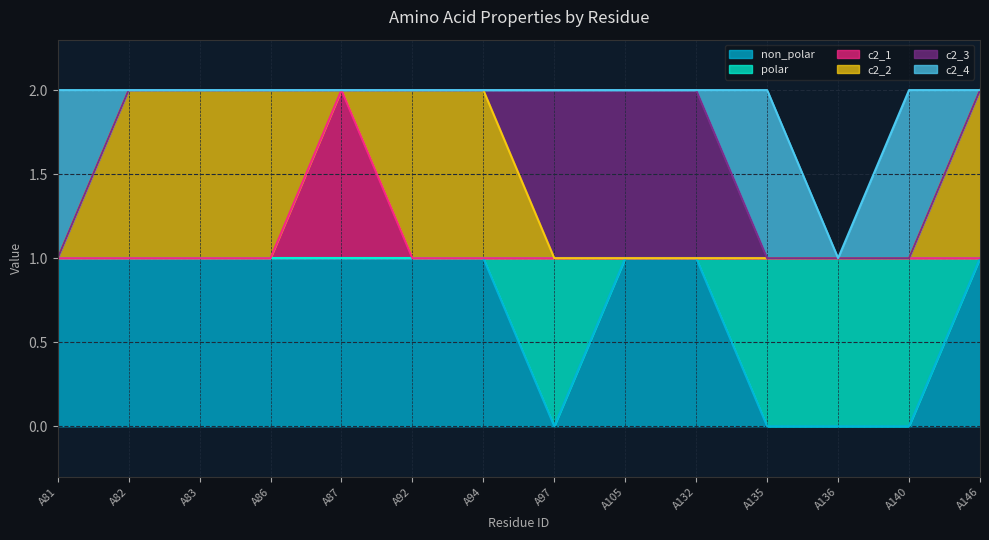

Rank the series at A135 from lowest to highest value.

non_polar, c2_1, c2_2, c2_3, polar, c2_4